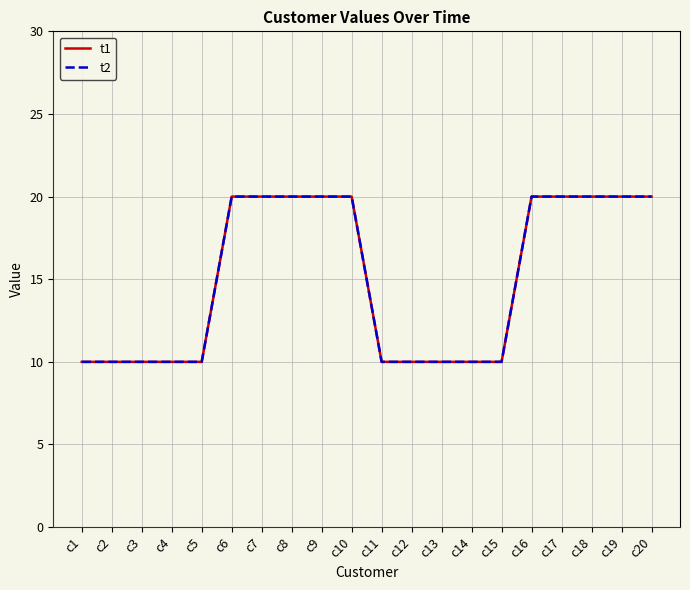

Is this an area chart (filled region under the line)?

No